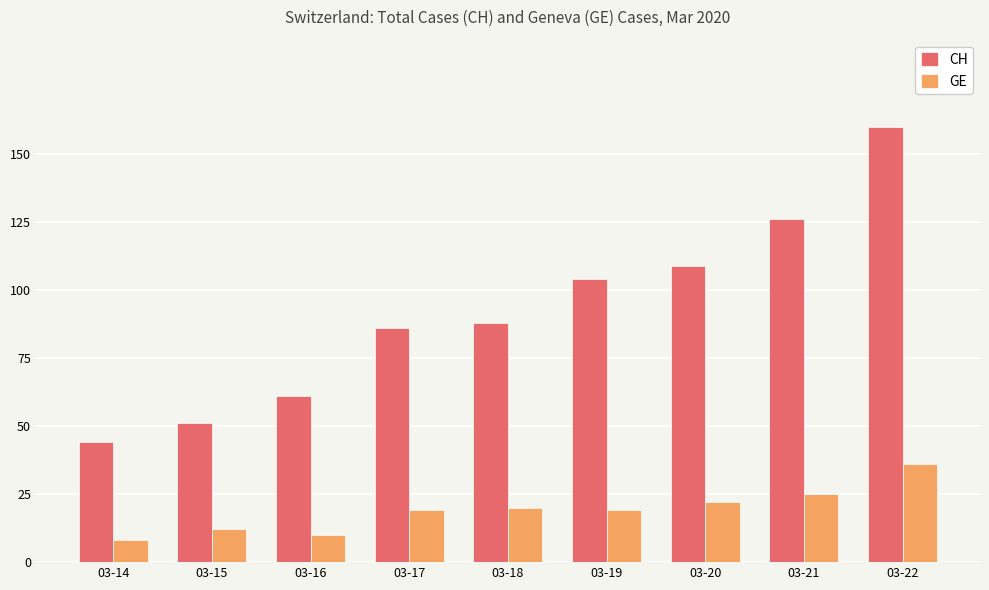

How many data points does each series have?

9